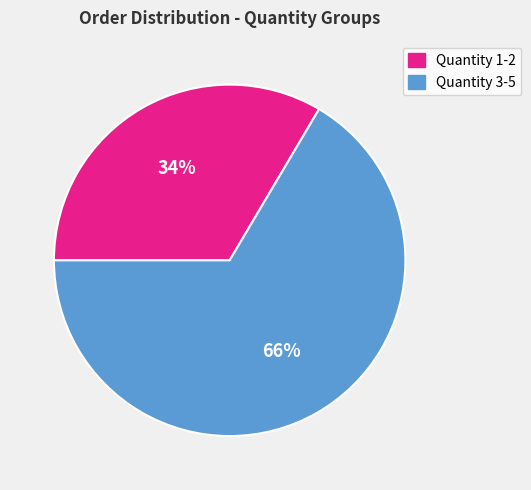

To the nearest percent, what percentage of the pie is Quantity 3-5?

66%